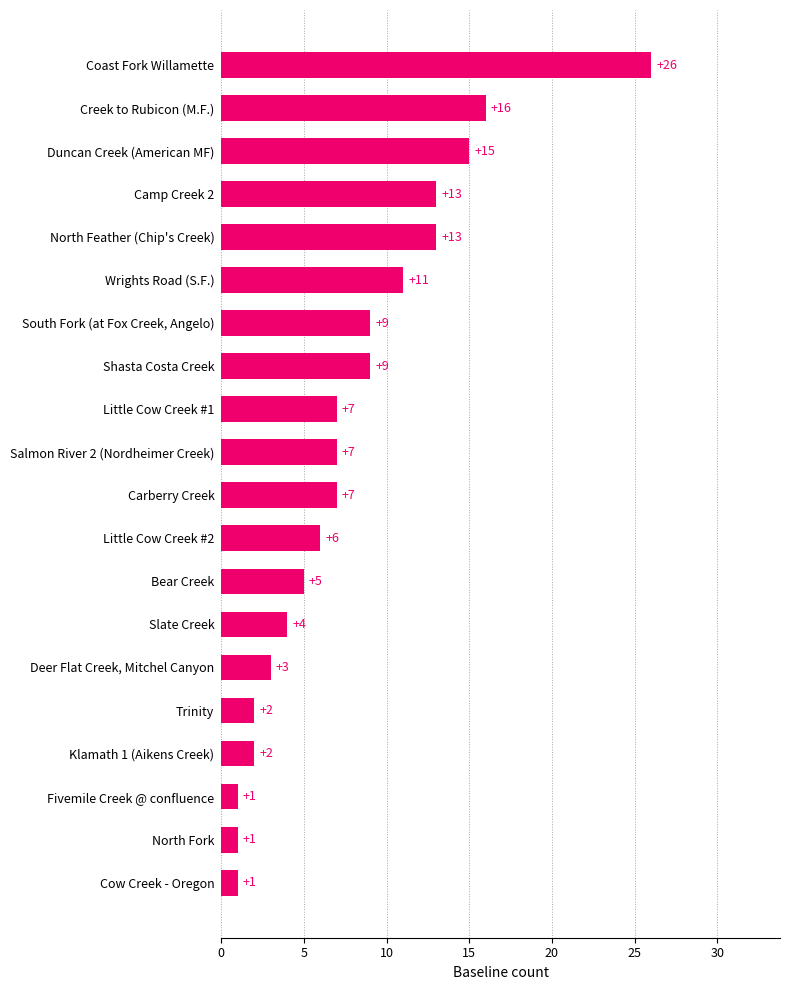

Read the value at Wrights Road (S.F.), to the nearest 5.

10